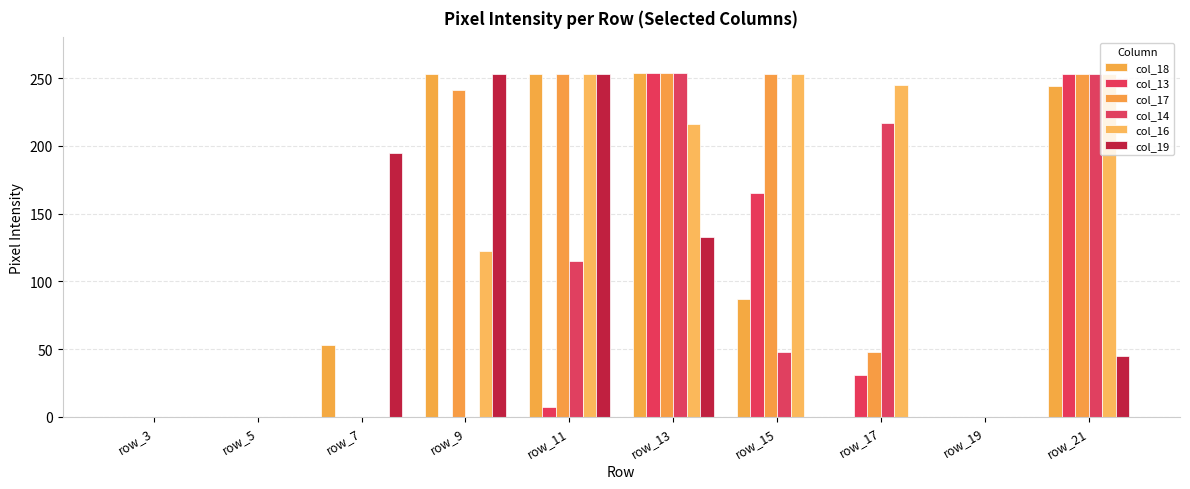

List the labels in order of col_16 value, smallest first.

row_3, row_5, row_7, row_19, row_9, row_13, row_17, row_11, row_15, row_21